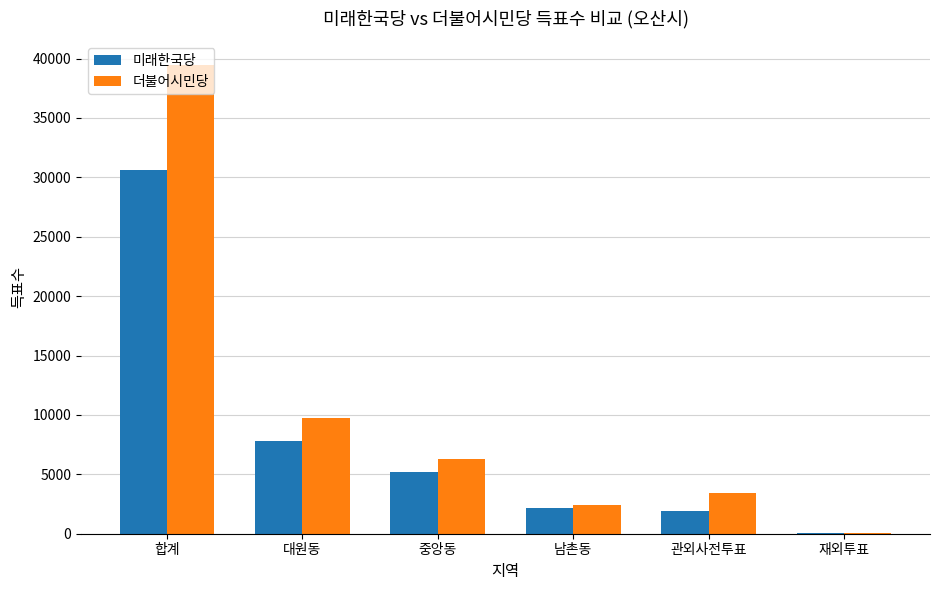

Count the number of categories in the chart.

6